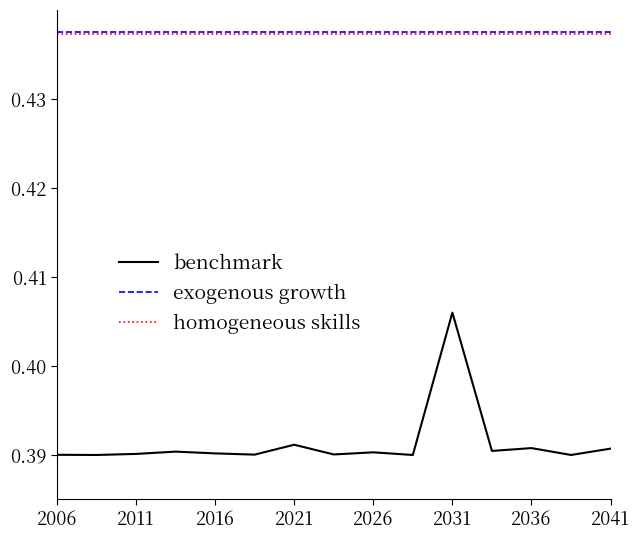

True or false: exogenous growth and homogeneous skills cross at least once.

False